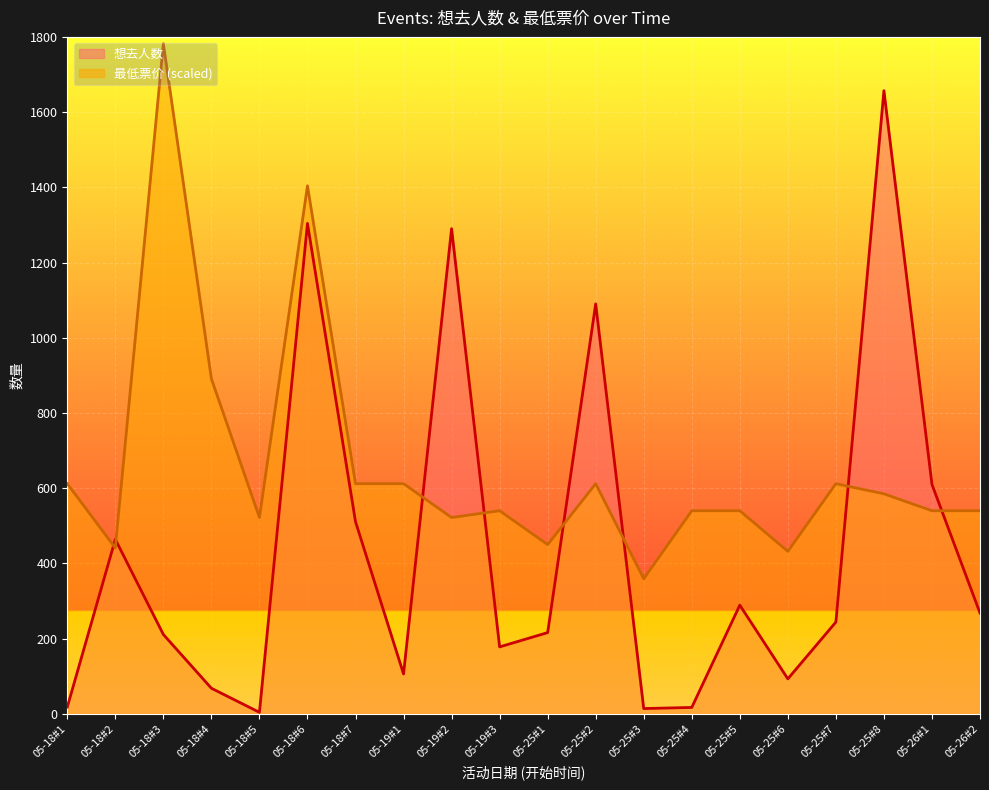

Between 05-25#5 and 05-26#2, which series saw the biggest shift?

想去人数